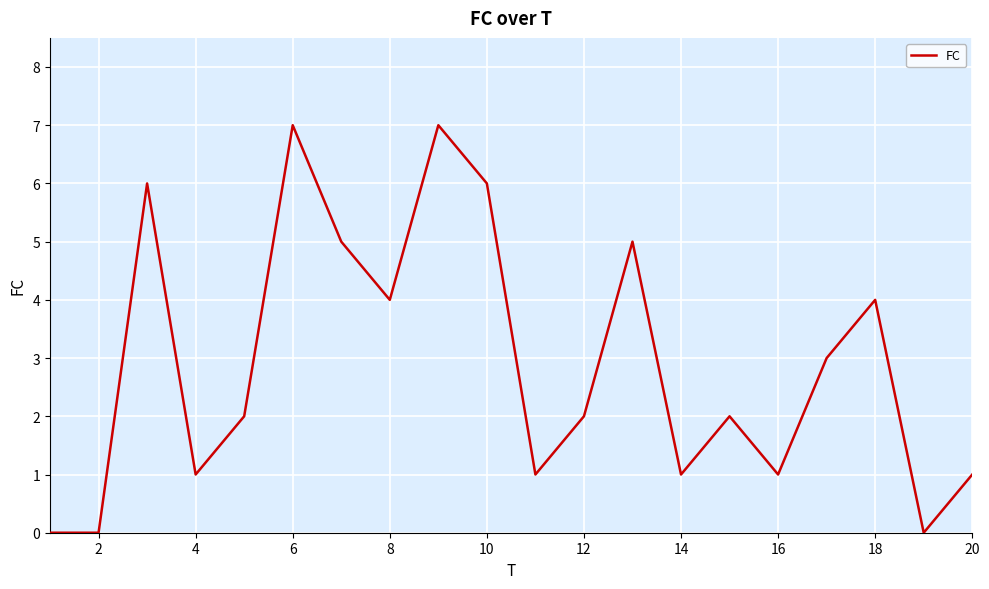

What is the greatest value displayed?

7